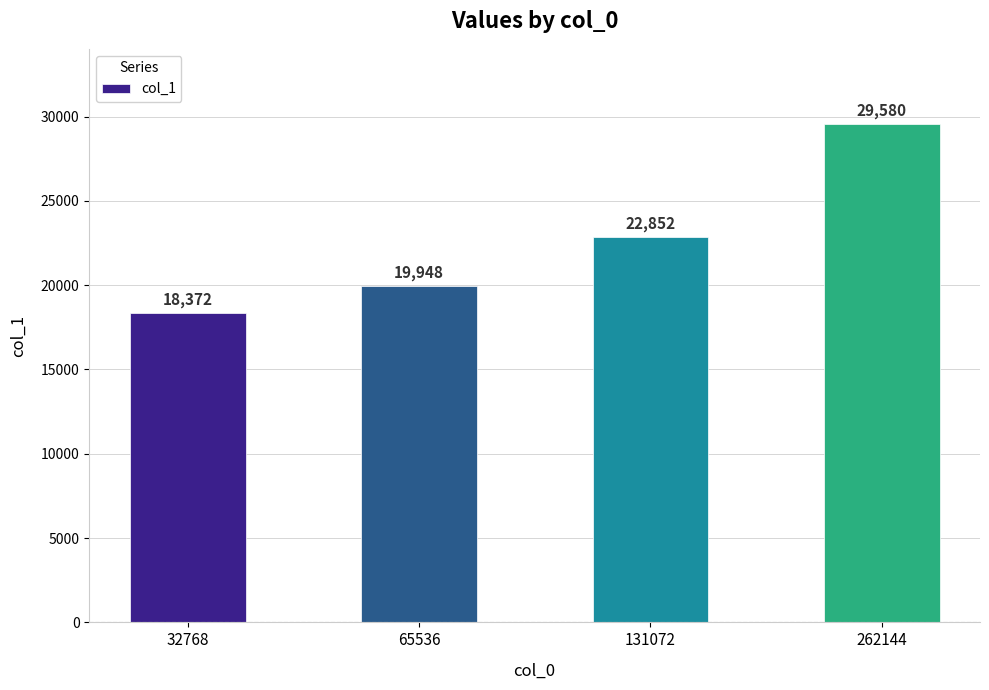

At which label is the value closest to 23976?

131072